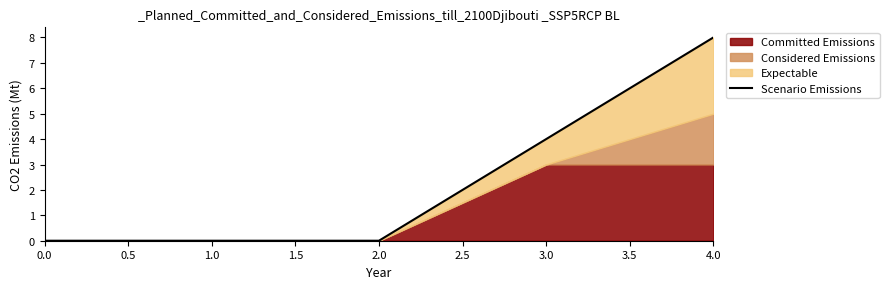

Reading left to right, what are all the values shown in this chart?

0	0	0	4	8